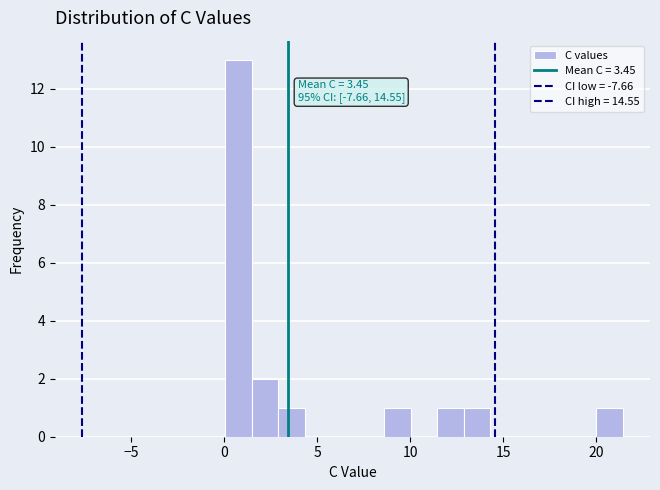

Read against the x-axis, roughly where is the centre of the tallest bar?

1.0